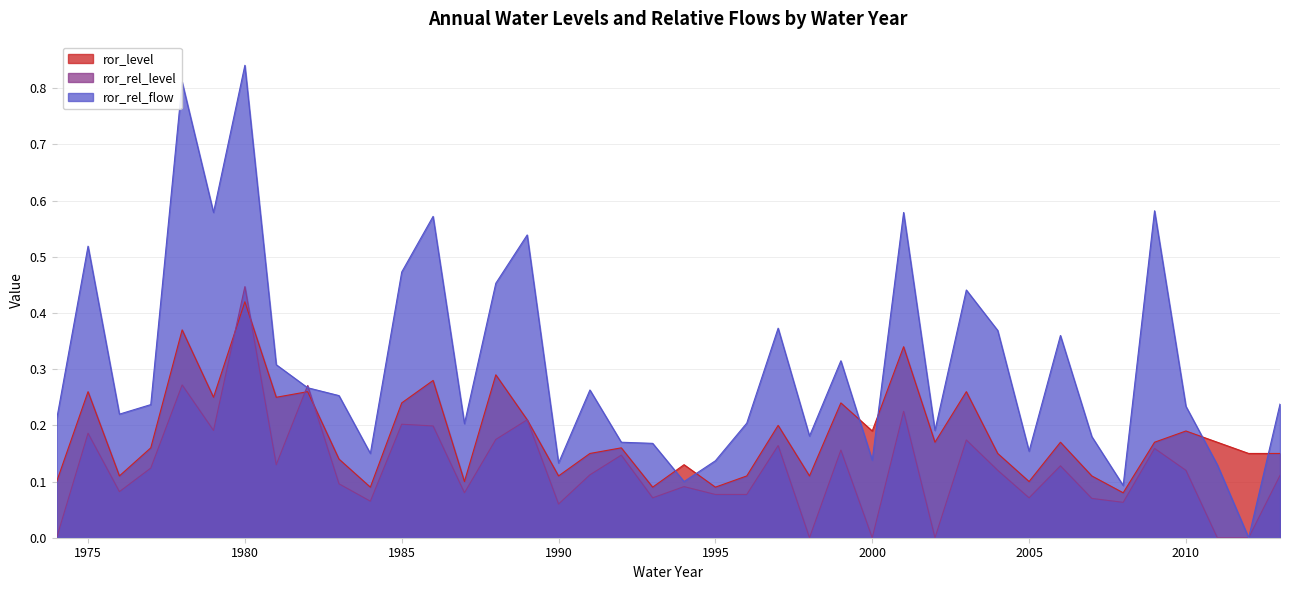

Read the ror_rel_flow value at 2010.

0.2